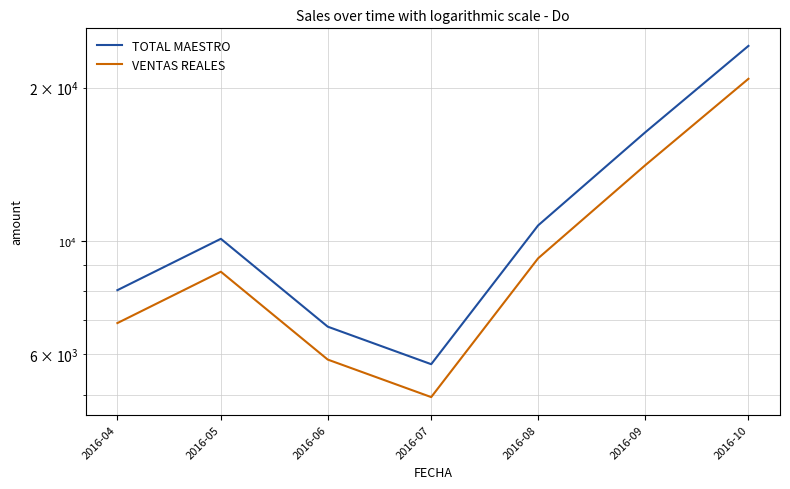

How many interior local peaks does the TOTAL MAESTRO series have?

1